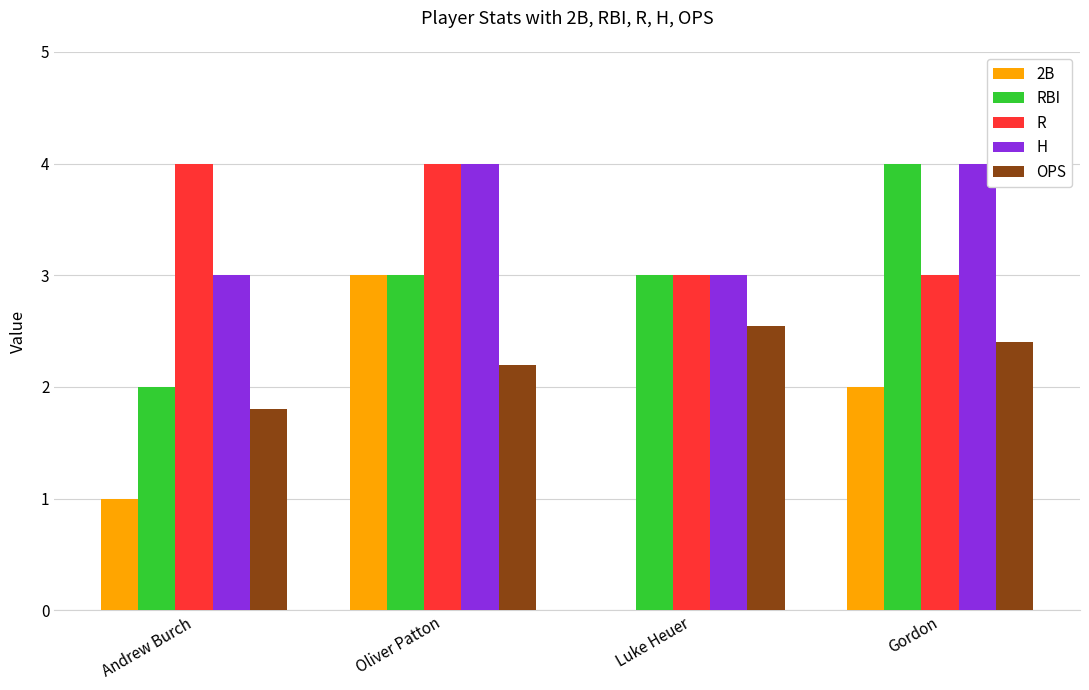

How many data points in OPS are above 2?

3